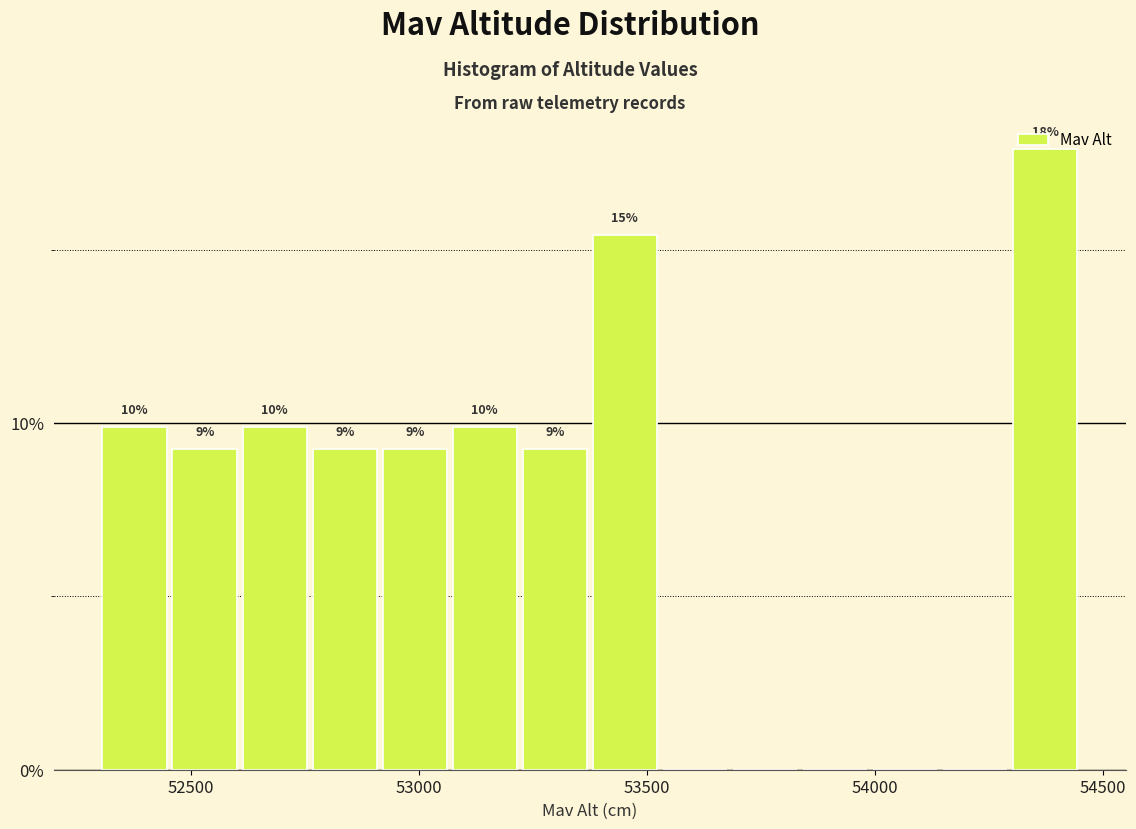

Around what value on the x-axis is the tallest bar? Give the approximate position of its centre, as read against the axis.

54350